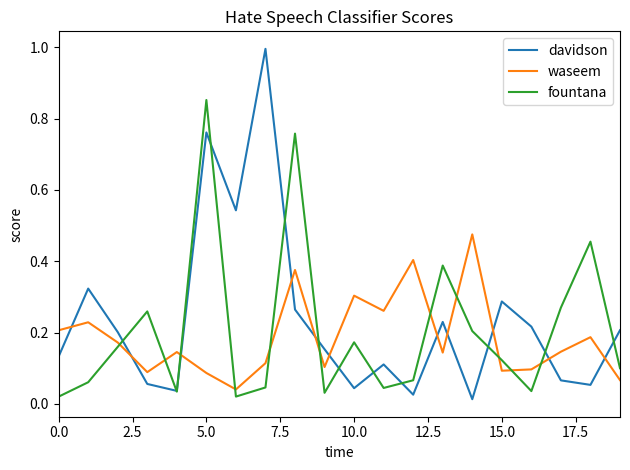

What is the highest value of the davidson series?

1.0